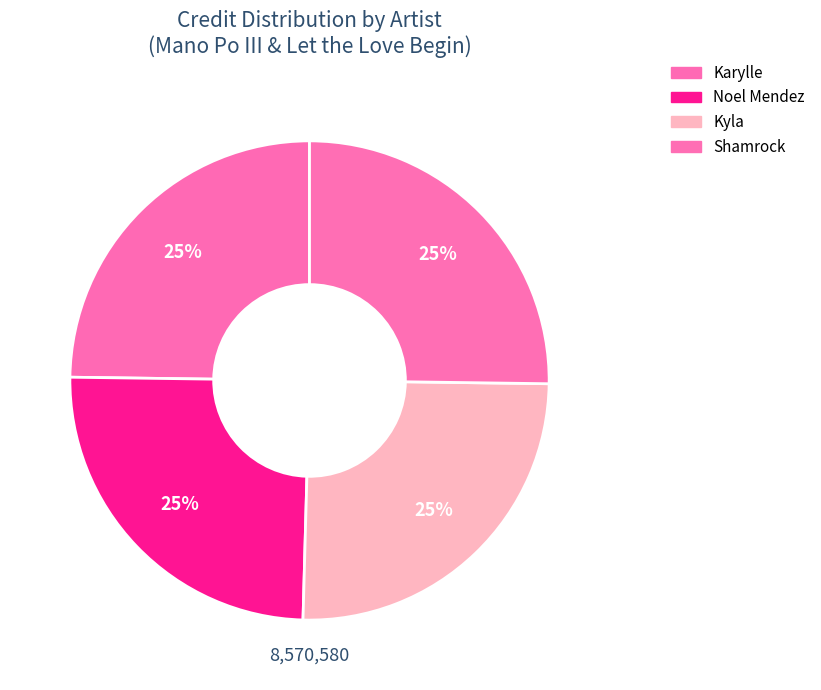

Combined, do Karylle and Shamrock account for over 50%?

No